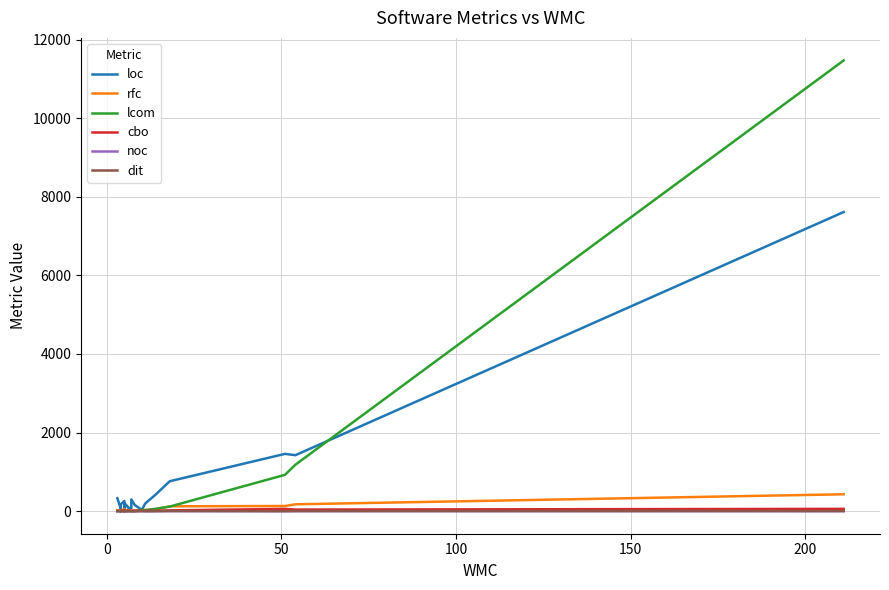

What is the difference between the maximum and minimum values in the dit series?

5